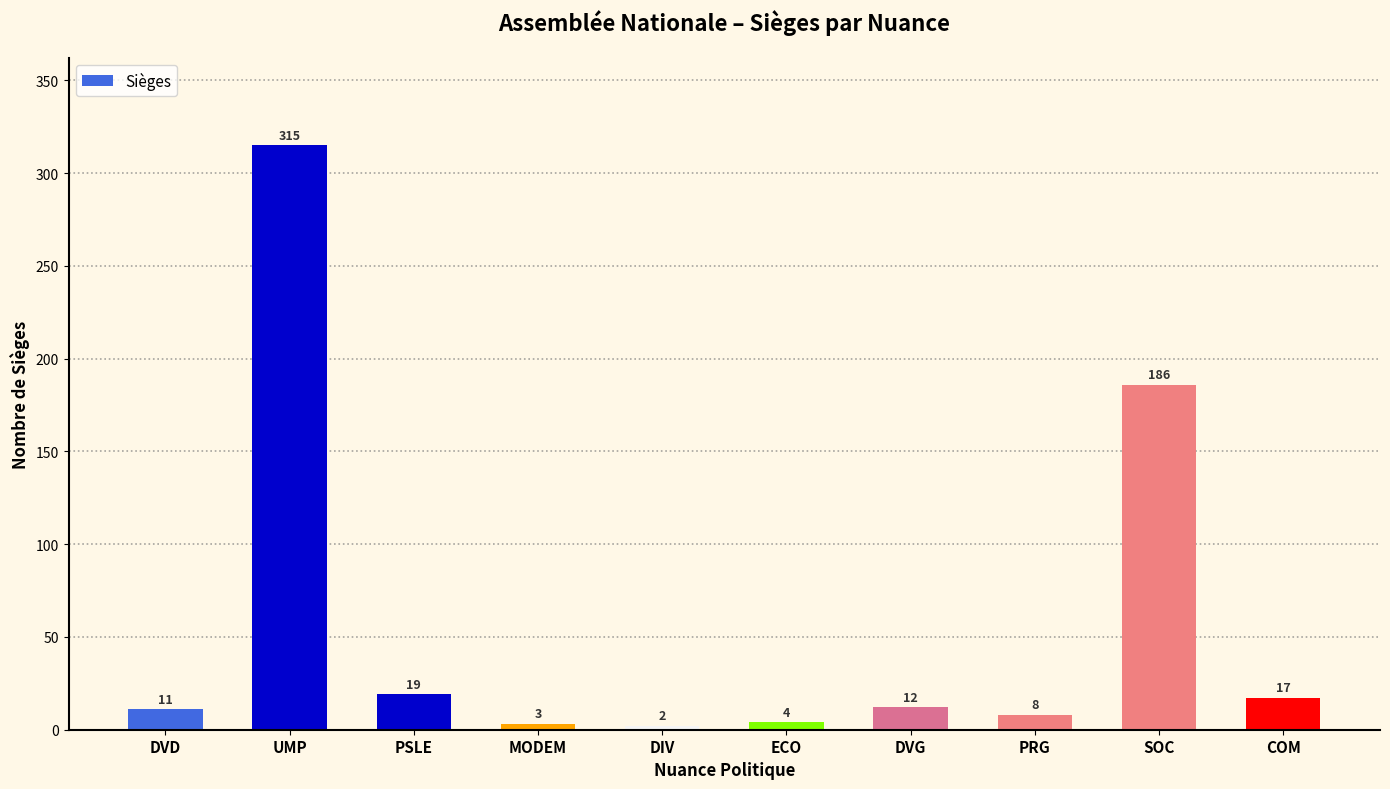

Reading right to left, what are all the values shown in this chart?

COM=17	SOC=186	PRG=8	DVG=12	ECO=4	DIV=2	MODEM=3	PSLE=19	UMP=315	DVD=11